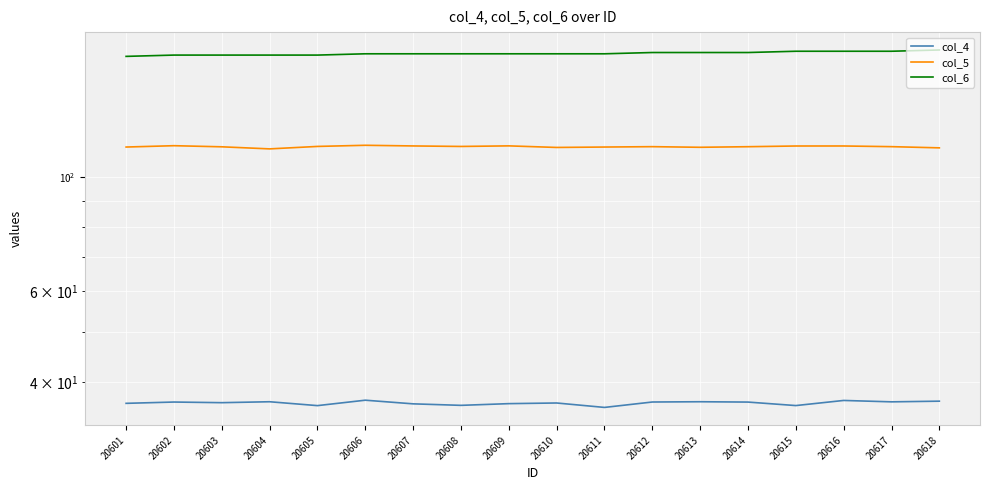

What are all the series names shown in the legend?

col_4, col_5, col_6